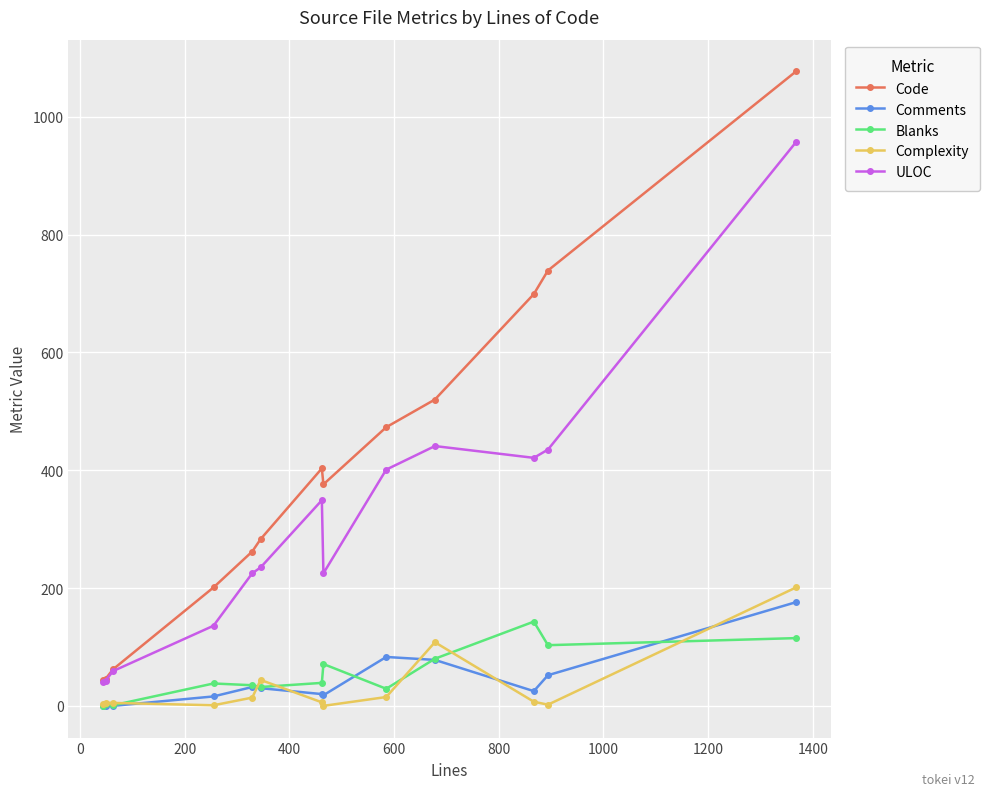

In ULOC, how many points are higher than both neighbors (excluding endpoints)?

2